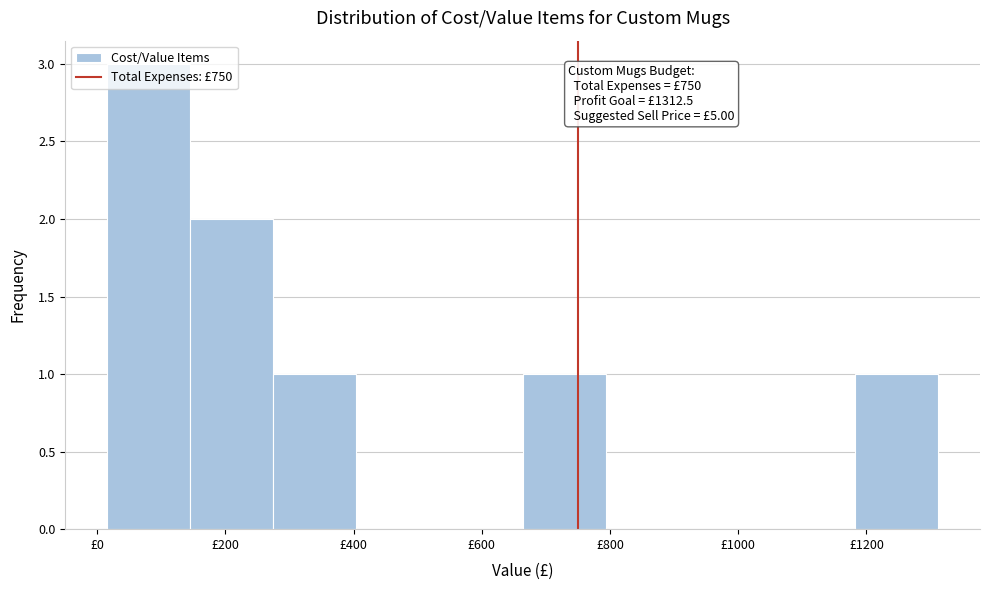

Over which range of the x-axis is the bar tallest?

20 to 140